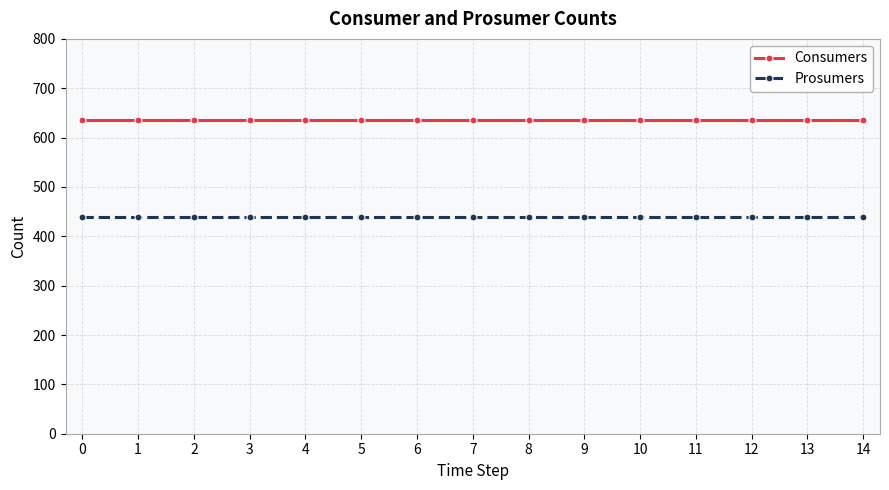

List the series in order of their overall mean, highest first.

Consumers, Prosumers